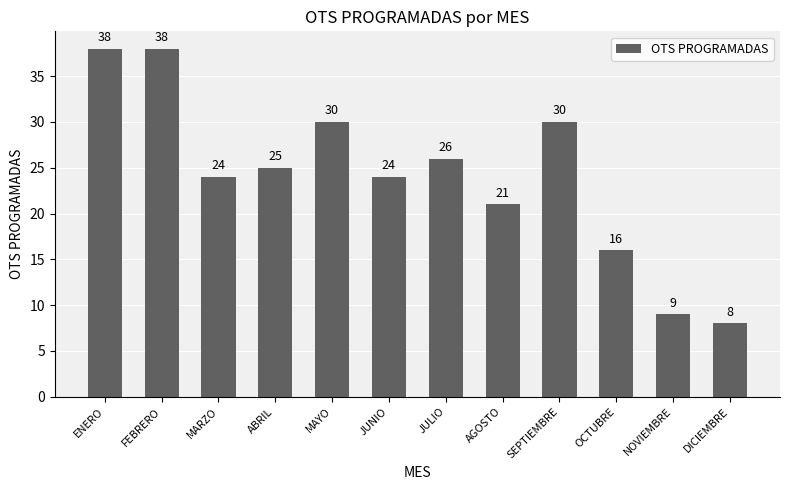

The value at MARZO is 36. True or false?

False